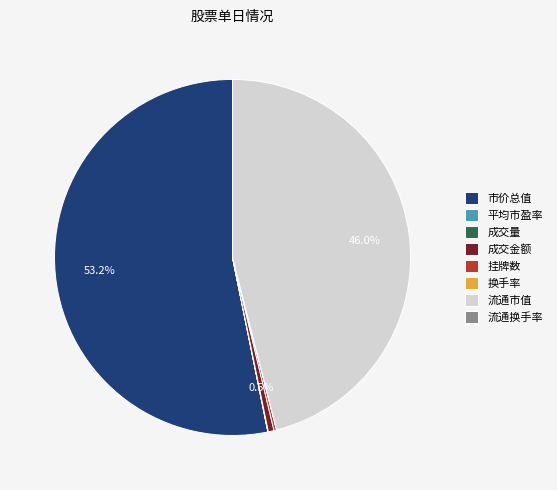

Is it true that 流通市值 is 46% of the pie?

True